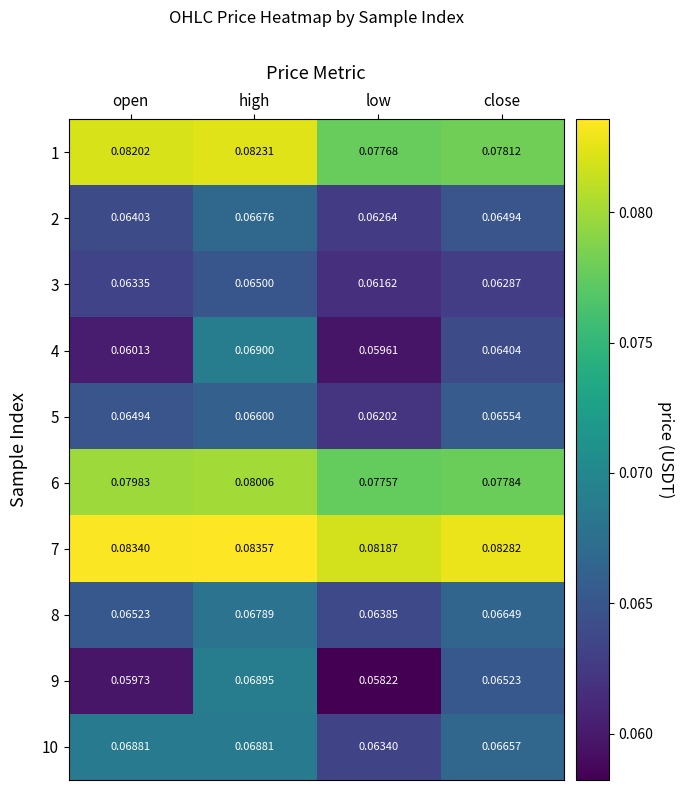

Rank the series by their maximum value, from lowest to highest.

3, 5, 2, 8, 10, 9, 4, 6, 1, 7